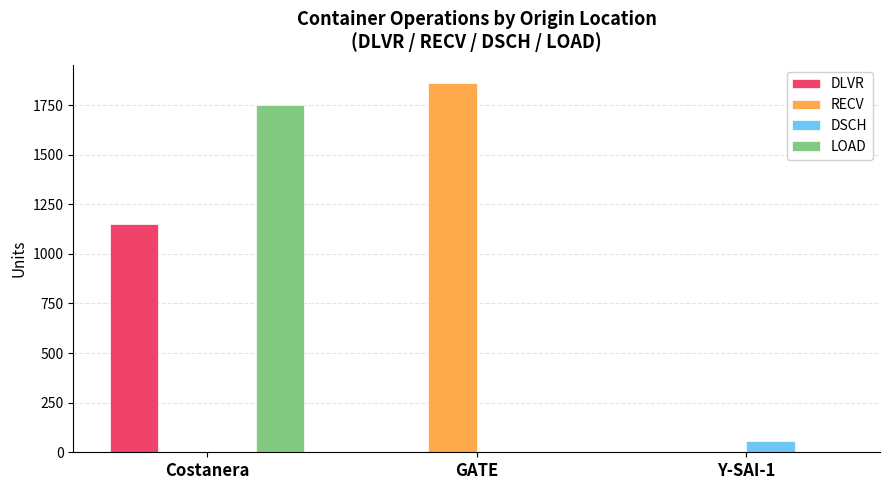

How many values in the RECV series exceed 0?

1